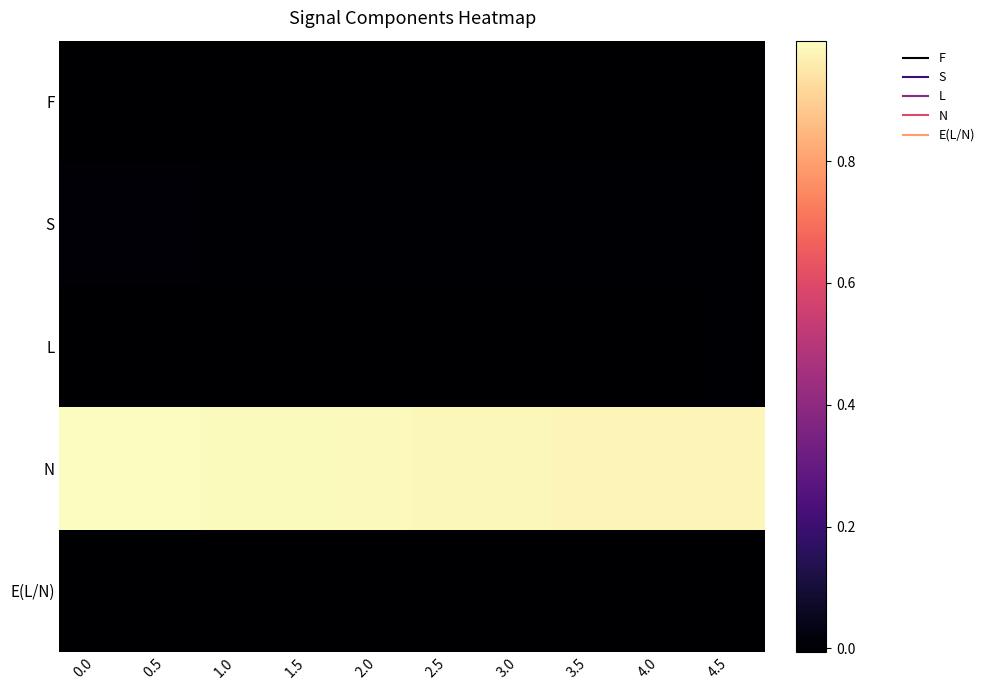

Reading left to right, list all the values displayed in this chart.

F: 0.0=-0.0	0.5=-0.0	1.0=-0.0	1.5=-0.0	2.0=-0.0	2.5=-0.0	3.0=-0.0	3.5=-0.0	4.0=-0.0	4.5=-0.0
S: 0.0=0.0	0.5=0.0	1.0=0.0	1.5=0.0	2.0=0.0	2.5=0.0	3.0=0.0	3.5=0.0	4.0=0.0	4.5=0.0
L: 0.0=-0.0	0.5=-0.0	1.0=-0.0	1.5=-0.0	2.0=-0.0	2.5=-0.0	3.0=-0.0	3.5=-0.0	4.0=-0.0	4.5=-0.0
N: 0.0=1.0	0.5=1.0	1.0=1.0	1.5=1.0	2.0=1.0	2.5=1.0	3.0=1.0	3.5=1.0	4.0=1.0	4.5=1.0
E(L/N): 0.0=-0.0	0.5=-0.0	1.0=-0.0	1.5=-0.0	2.0=-0.0	2.5=-0.0	3.0=-0.0	3.5=-0.0	4.0=-0.0	4.5=-0.0